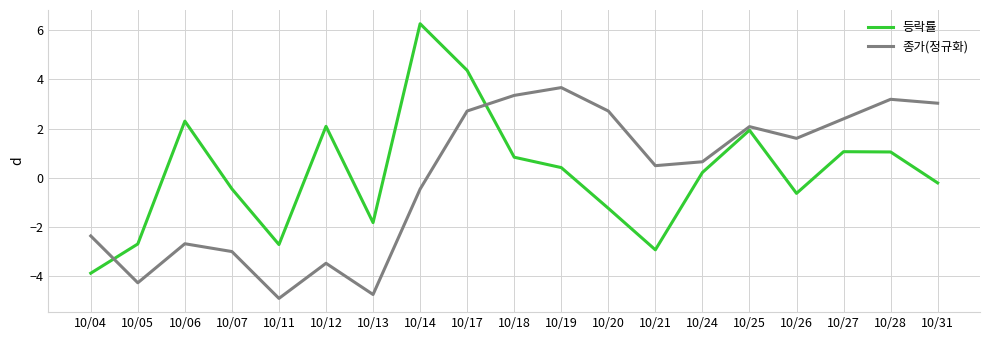

What is the sum of all 등락률 values?

4.0